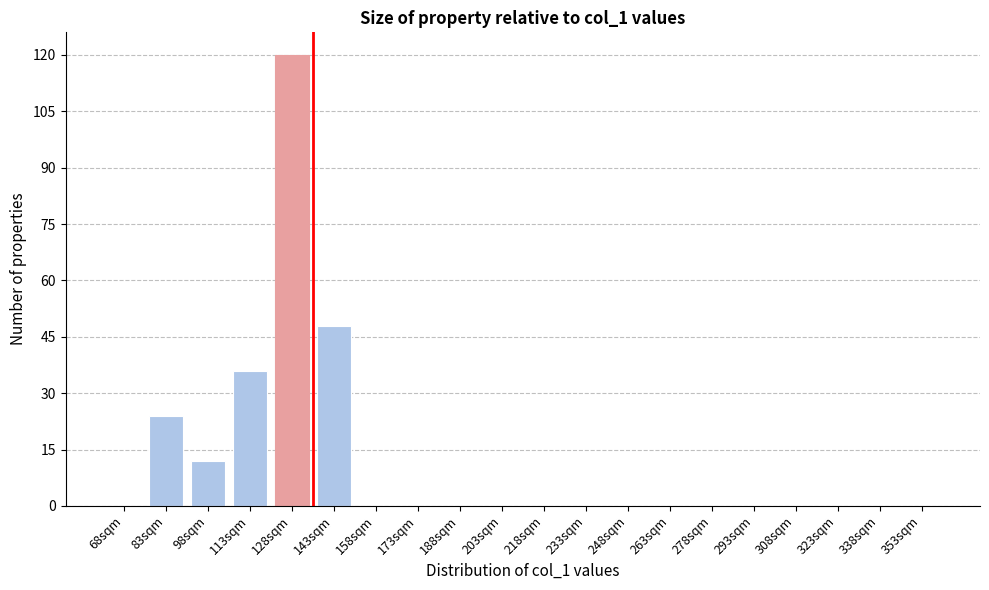

Reading left to right, what are all the values shown in this chart?

68sqm=0	83sqm=24	98sqm=12	113sqm=36	128sqm=120	143sqm=48	158sqm=0	173sqm=0	188sqm=0	203sqm=0	218sqm=0	233sqm=0	248sqm=0	263sqm=0	278sqm=0	293sqm=0	308sqm=0	323sqm=0	338sqm=0	353sqm=0